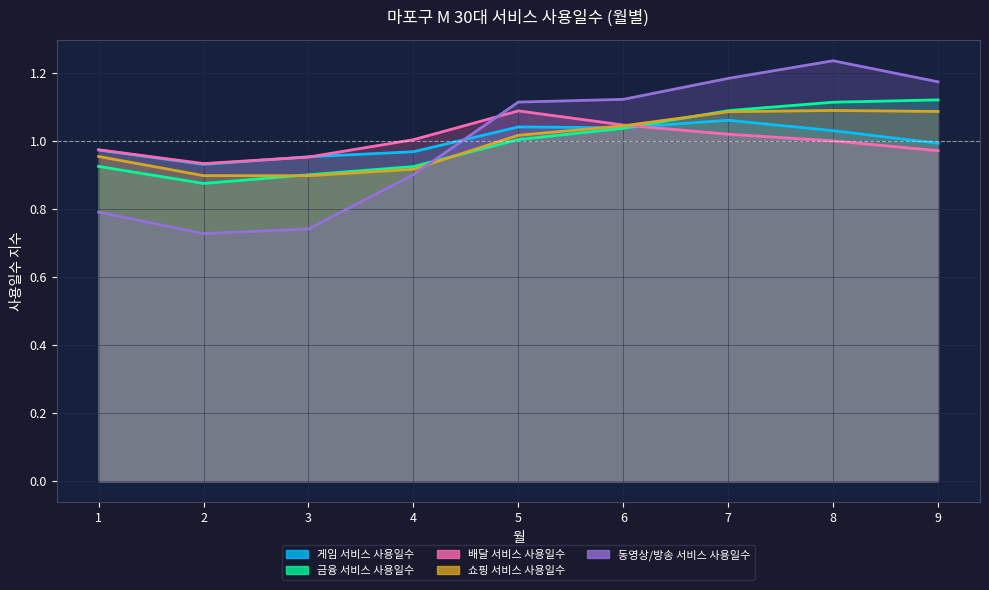

Between 2 and 7, which is larger?

7